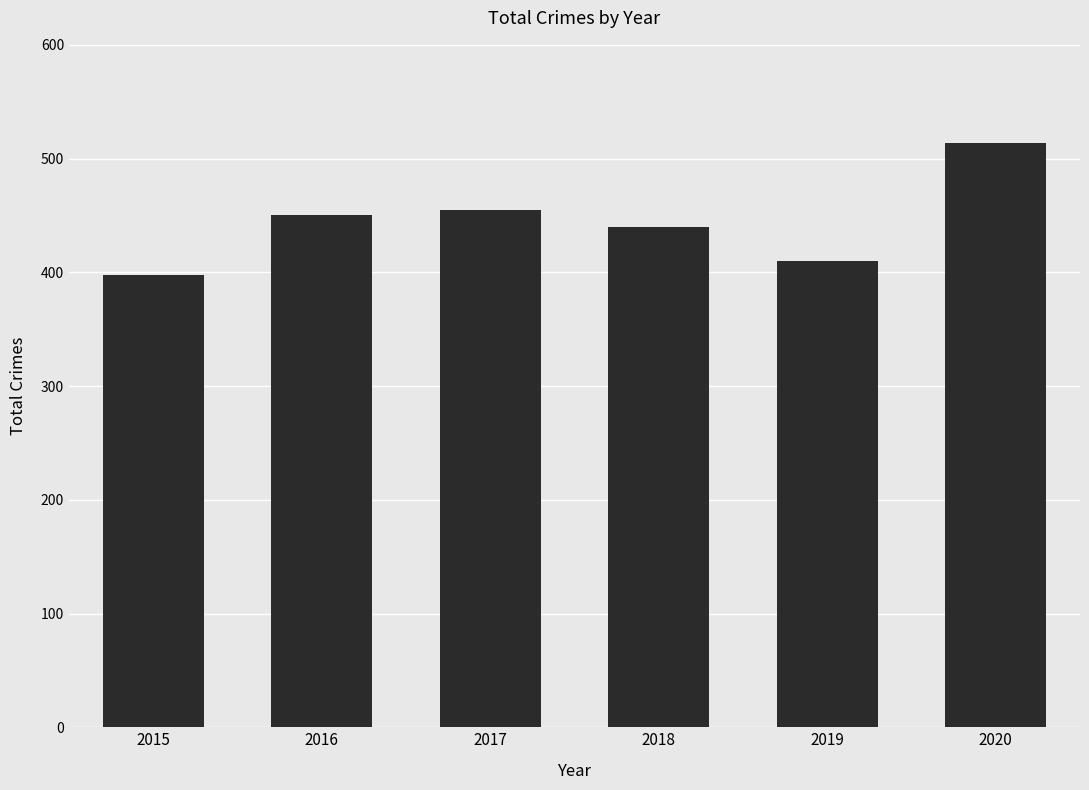

What is the approximate value at 2020?

514